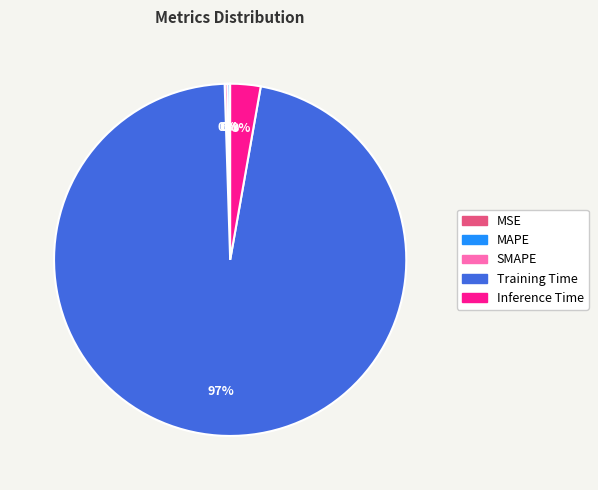

Is Inference Time the majority of the pie?

No